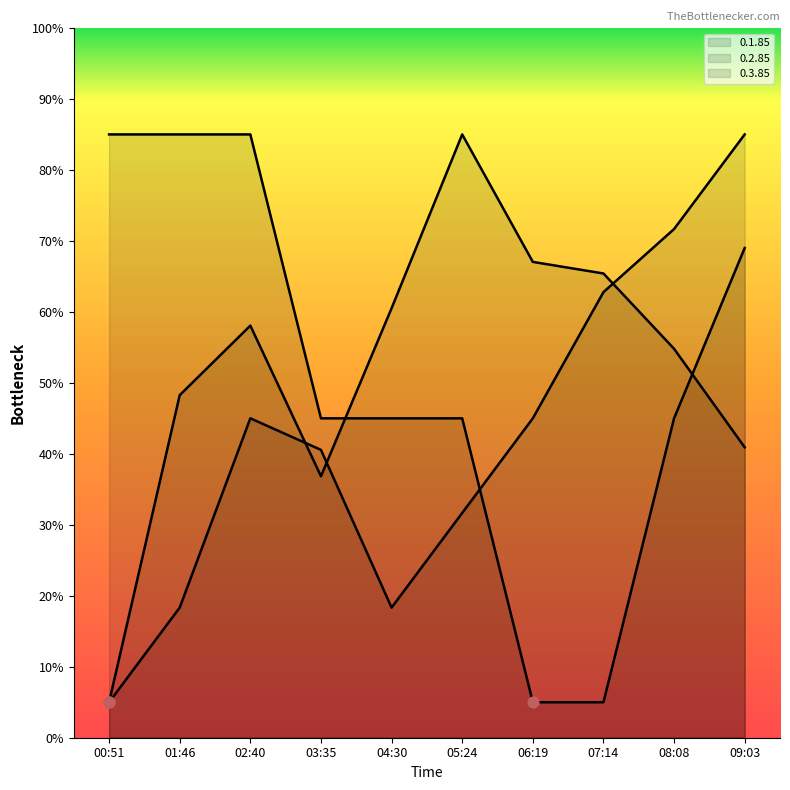

At how many categories does at least one series exceed 44?

10